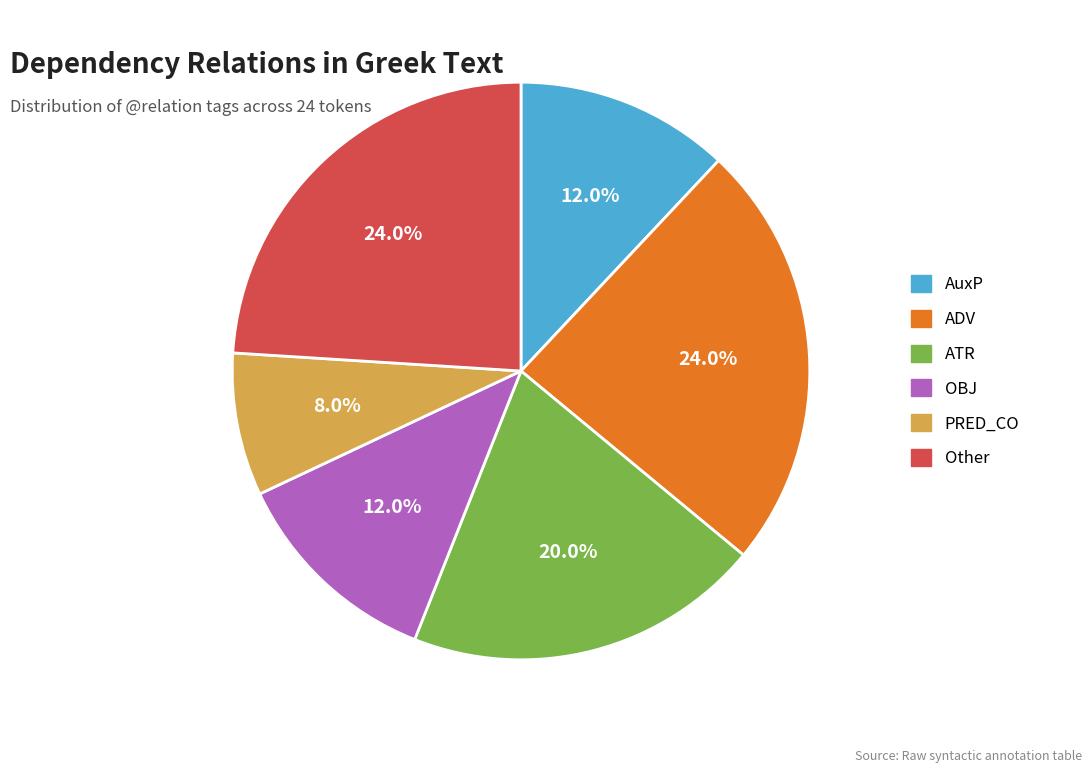

Is there any slice that represents more than half of the pie?

No